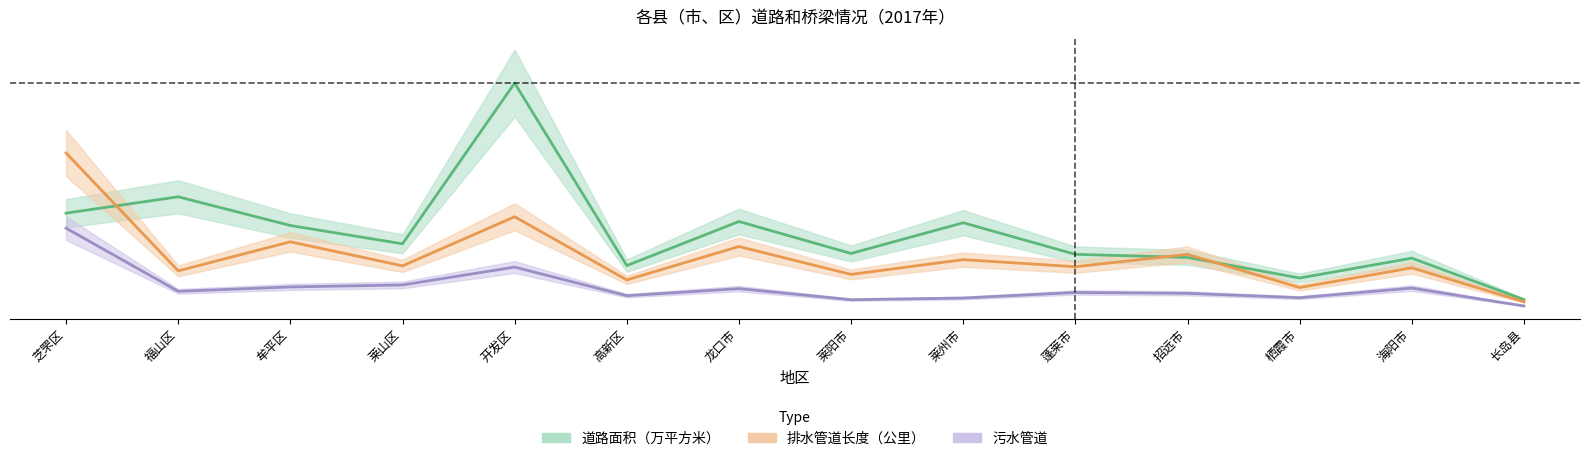

How many lines are shown in the chart?

3